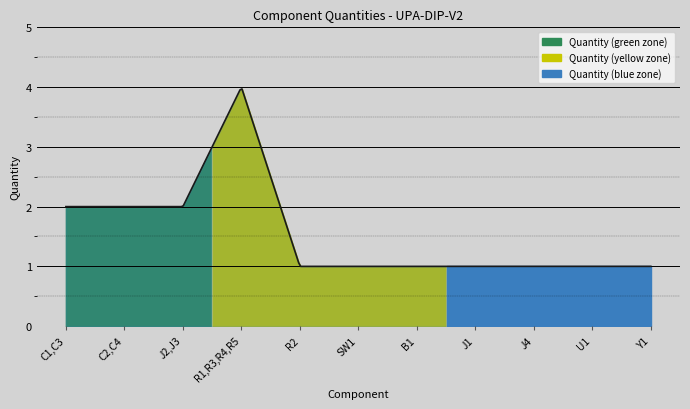

What is the minimum value shown in the chart?

1